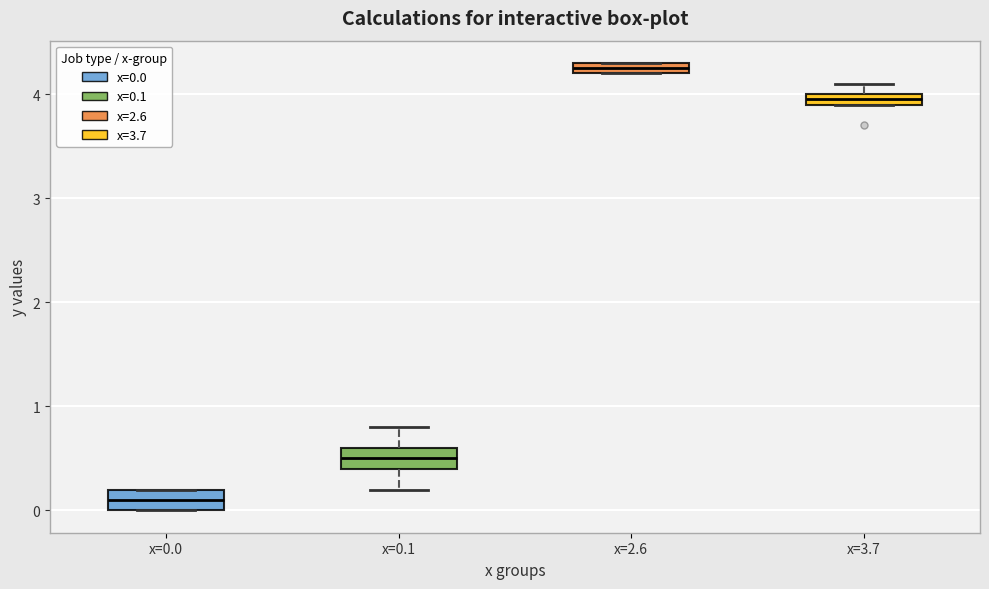

Where is the upper edge of the box for x=0.1 on the y-axis? The values are not printed on the chart, so give them approximately, as read against the axis.

0.6